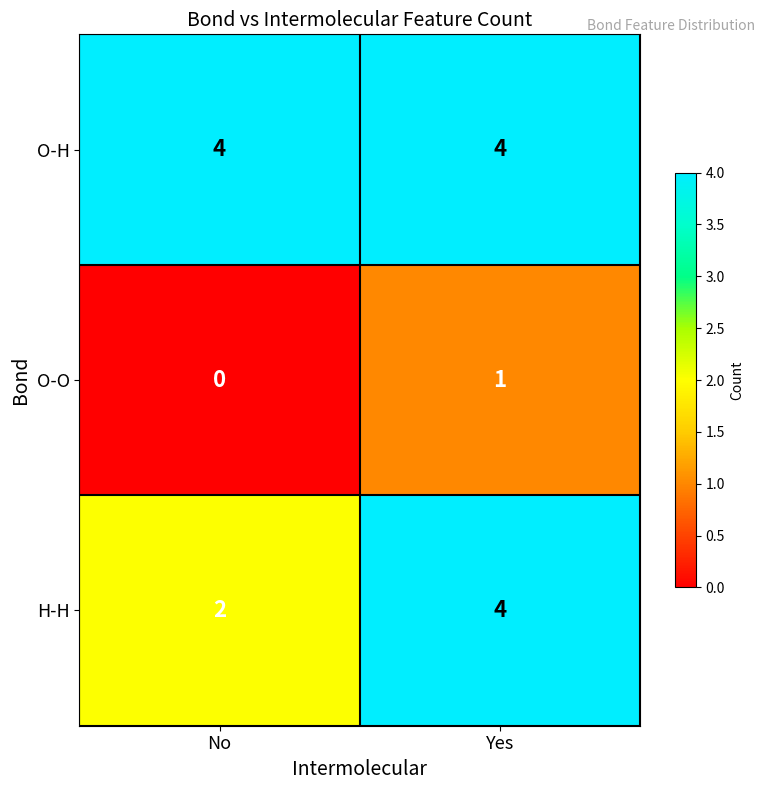

What is the lowest value of the O-H series?

4